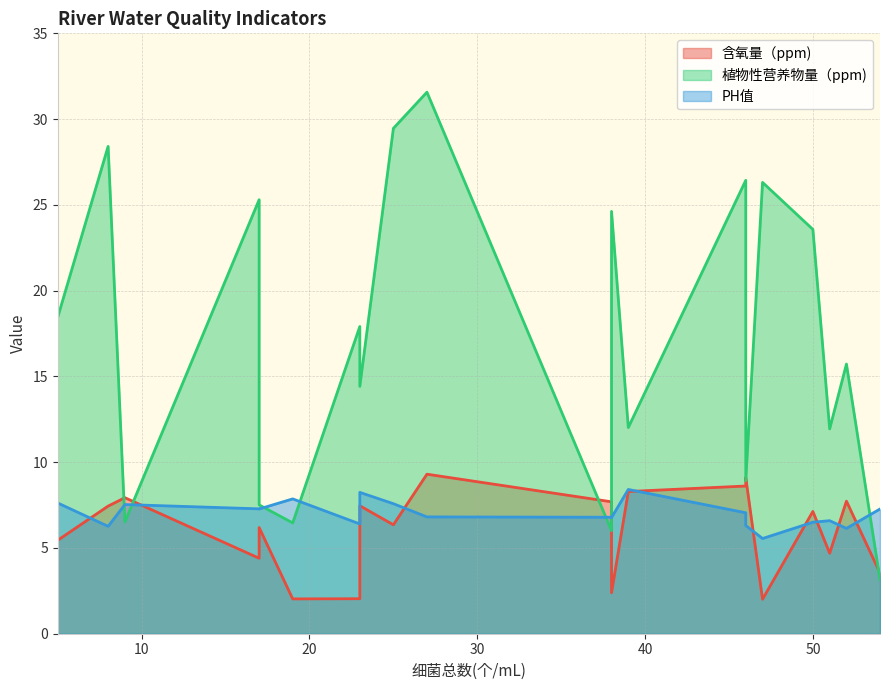

What are all the series names shown in the legend?

含氧量（ppm), 植物性营养物量（ppm), PH值